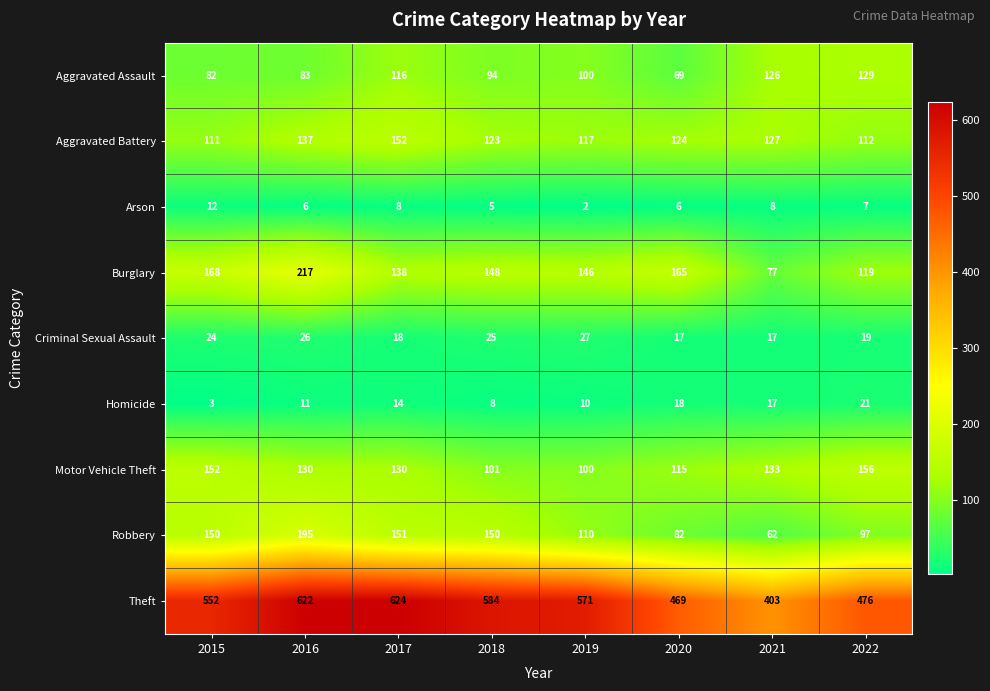

At which category is the sum across all series the highest?

2016